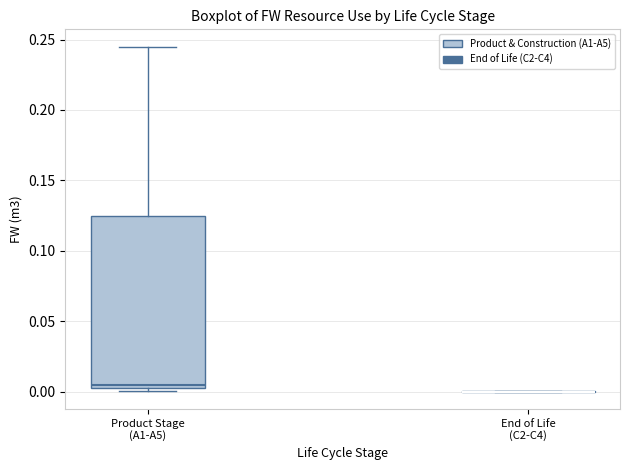

Comparing the boxes themselves (not the whiskers), which one is the tallest?

Product Stage (A1-A5)